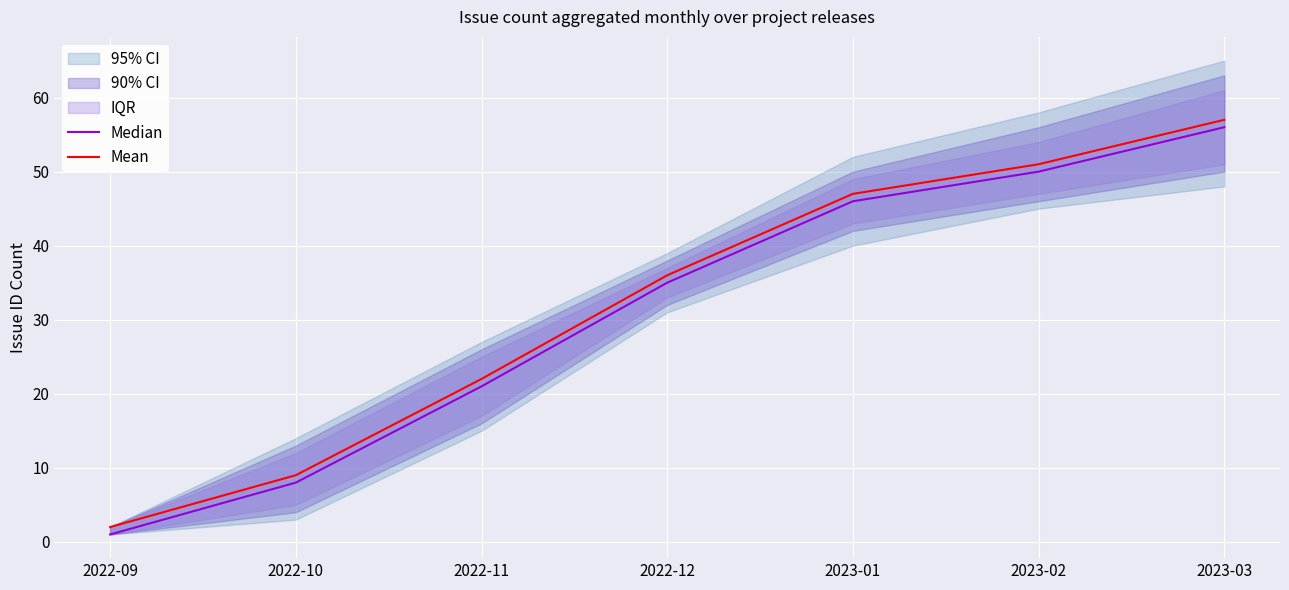

How many values in the Mean series exceed 36?

3